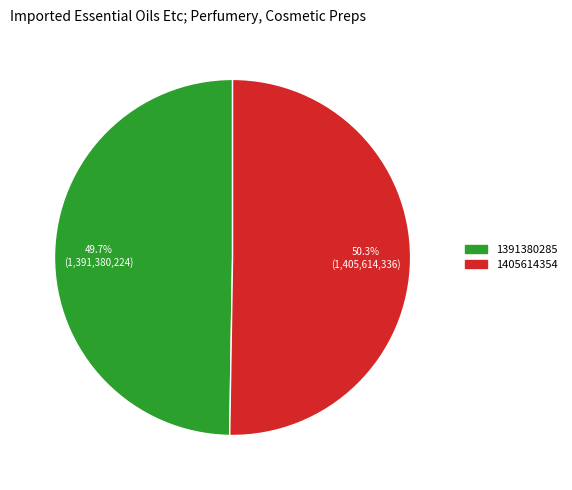

Which category has the biggest portion of the pie?

1405614354